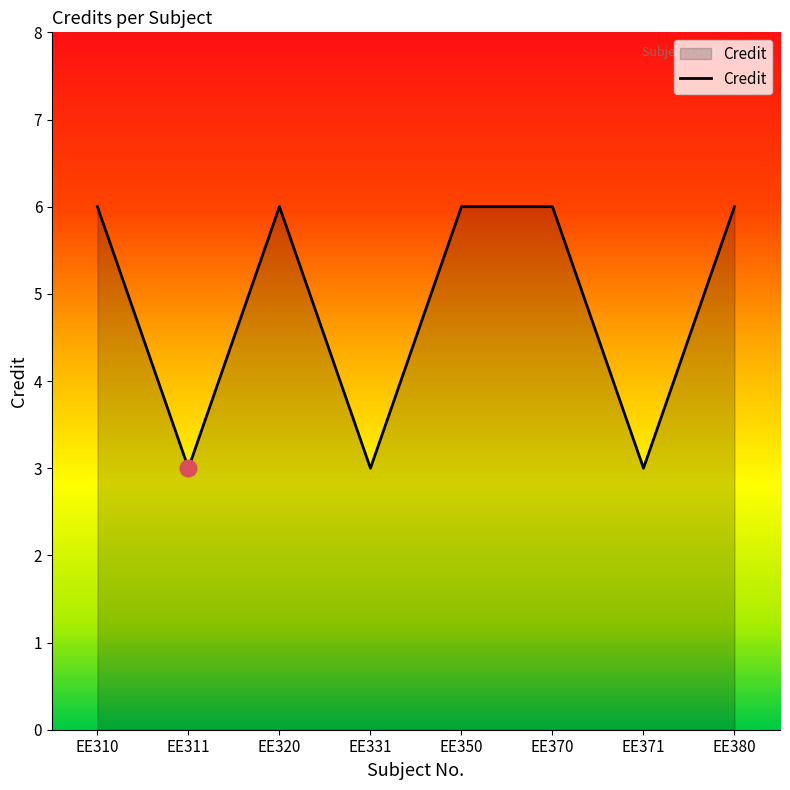

The value at EE370 is 9. True or false?

False